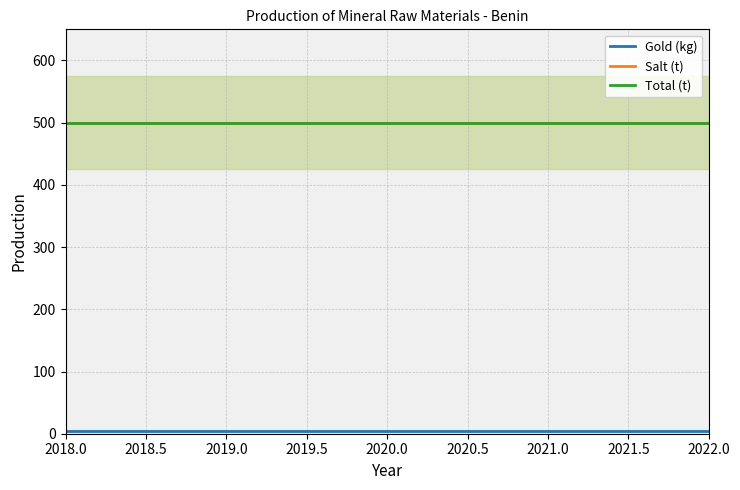

The value of Gold (kg) at 2021.0 is 1. True or false?

False